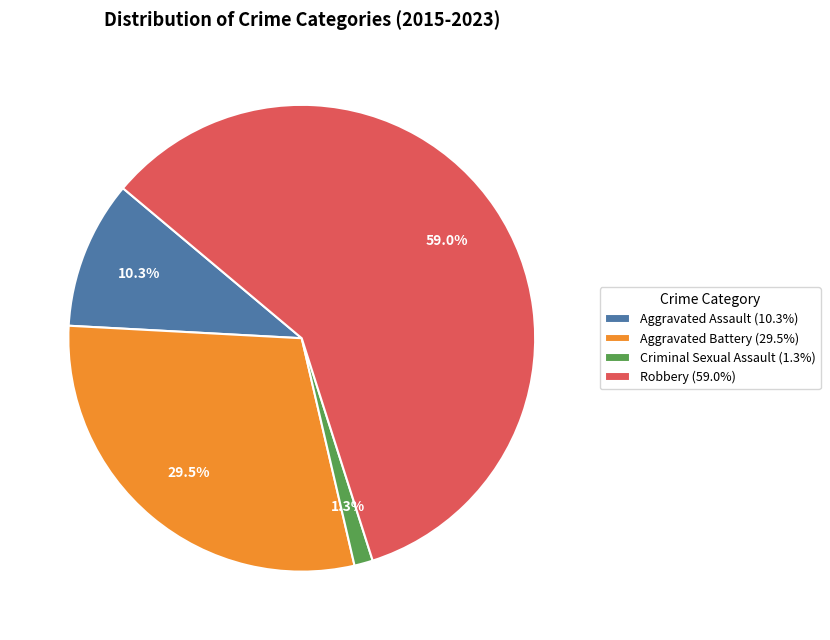

How many segments does this pie chart have?

4